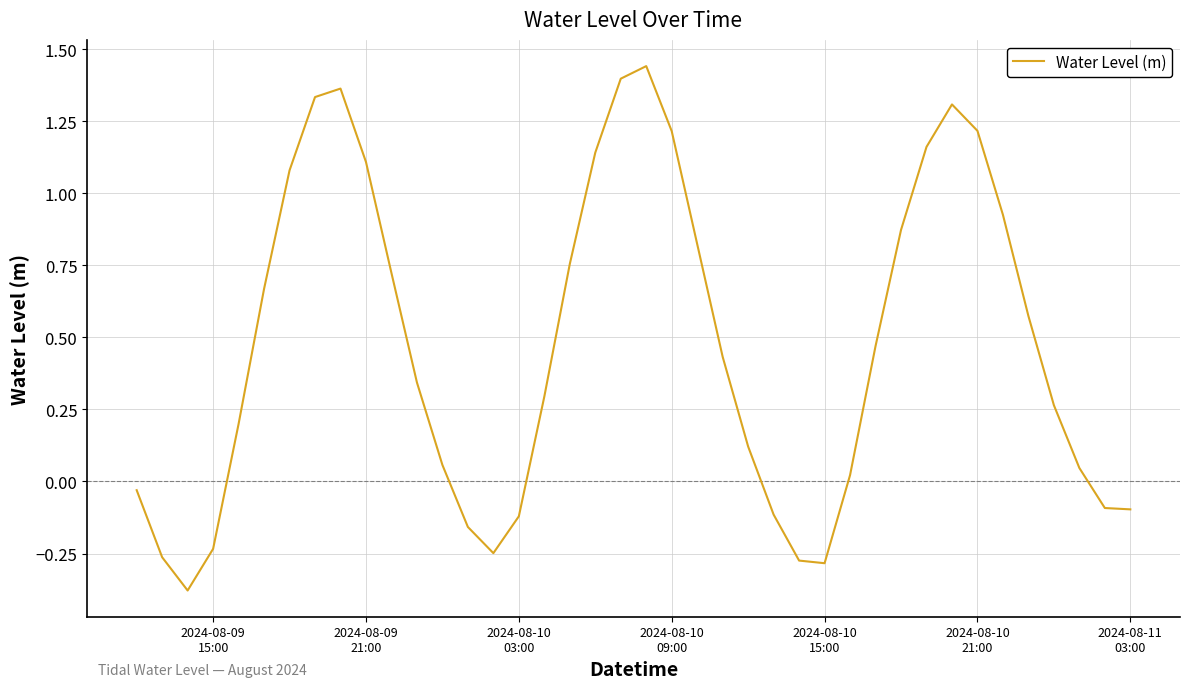

How many values are below zero?

12